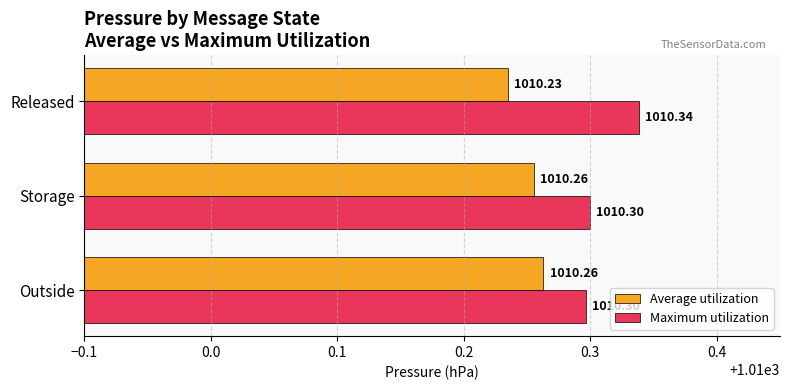

Rank the series by their maximum value, from lowest to highest.

Average utilization, Maximum utilization